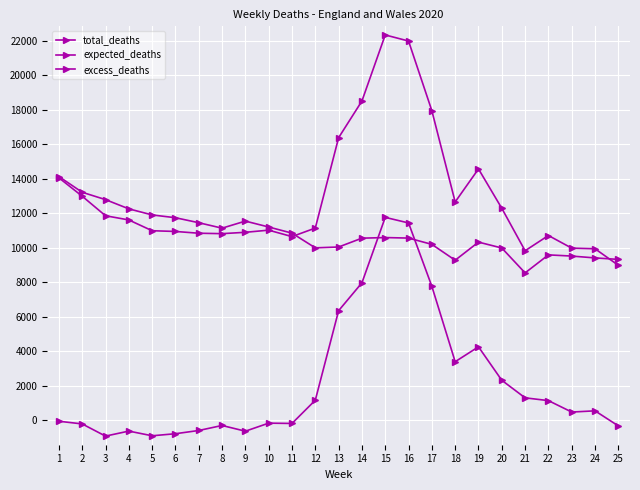

How many categories are shown in the chart?

25